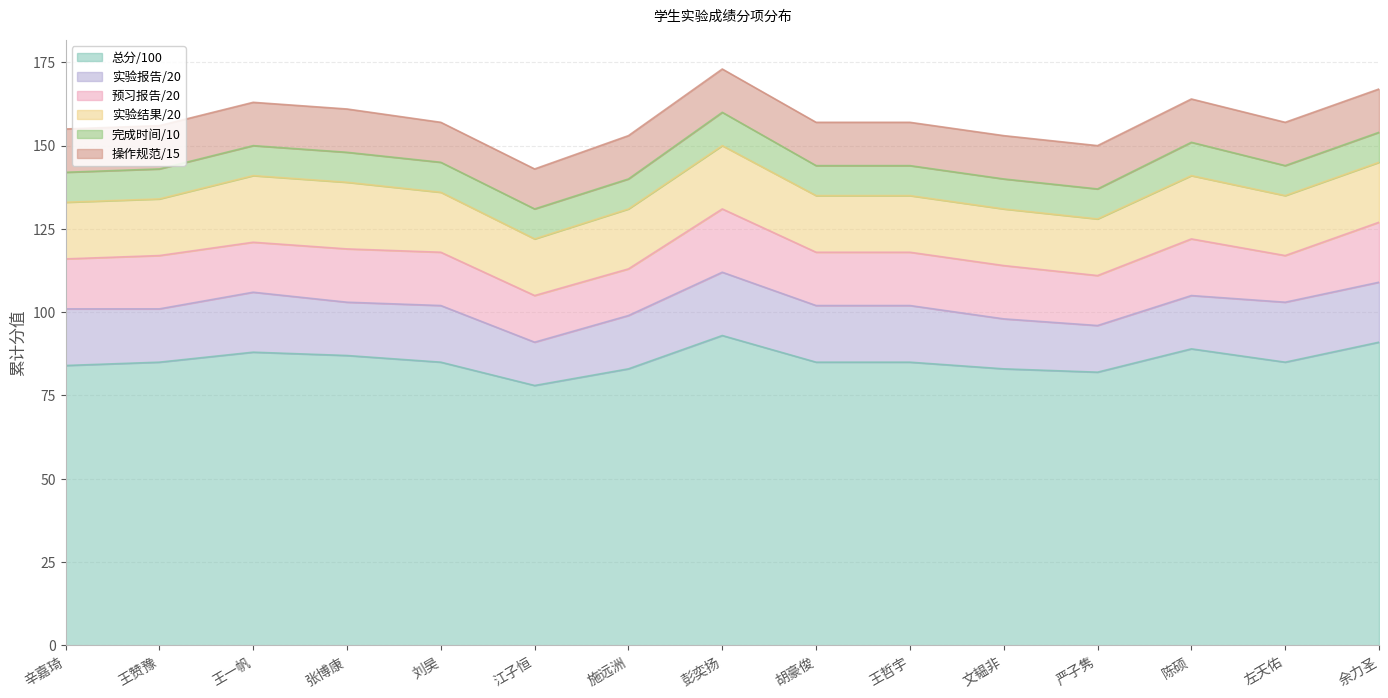

At which category is the sum across all series the highest?

彭奕扬